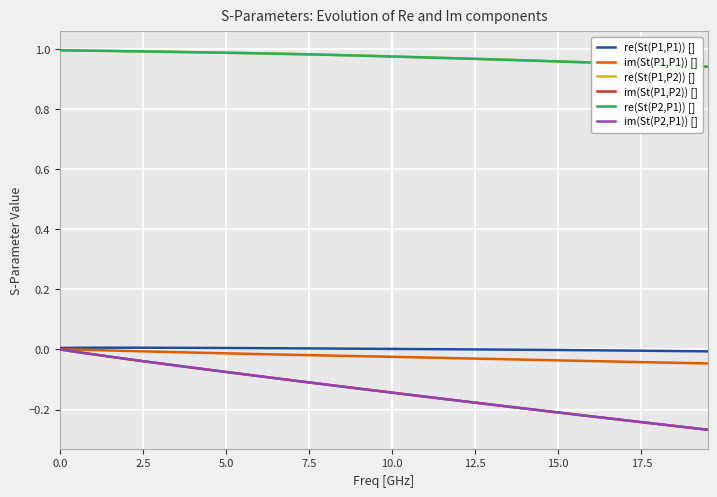

True or false: im(St(P2,P1)) [] and re(St(P1,P2)) [] intersect in this chart.

False